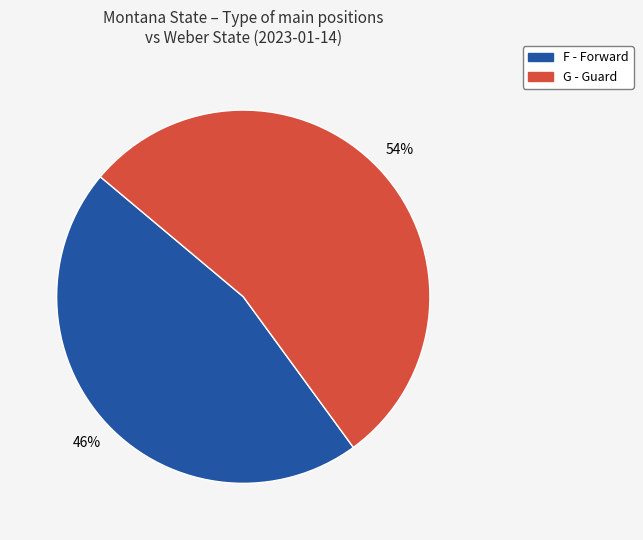

Is there a majority slice in this chart?

Yes